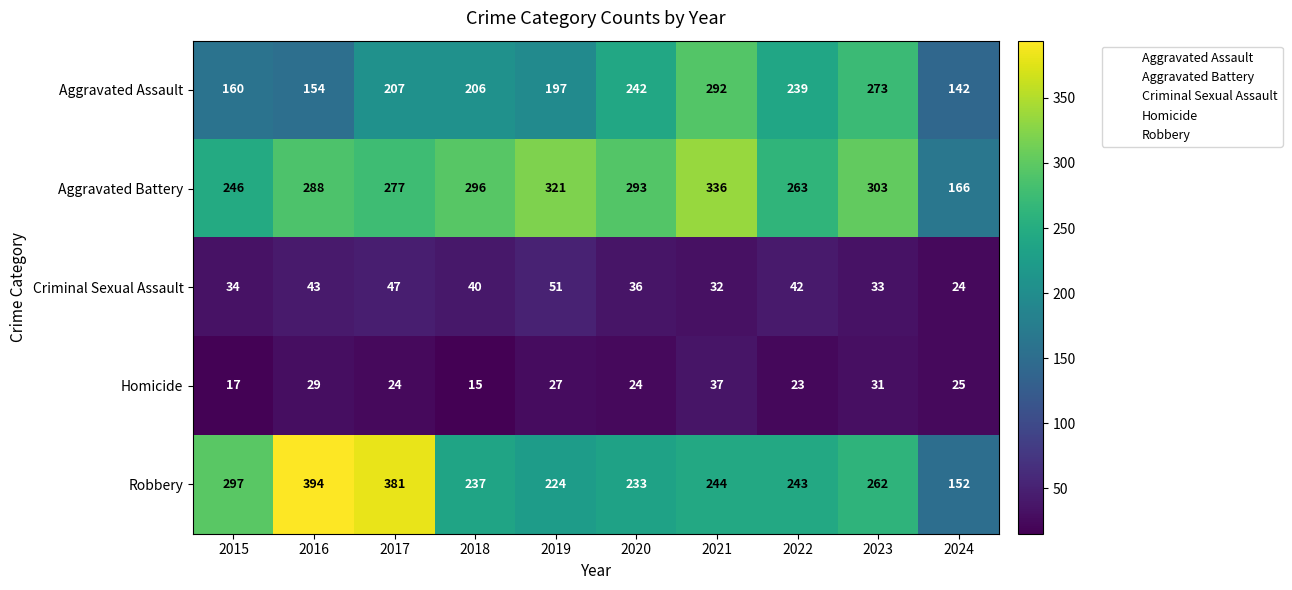

What is the total value across all series at 2022?

810